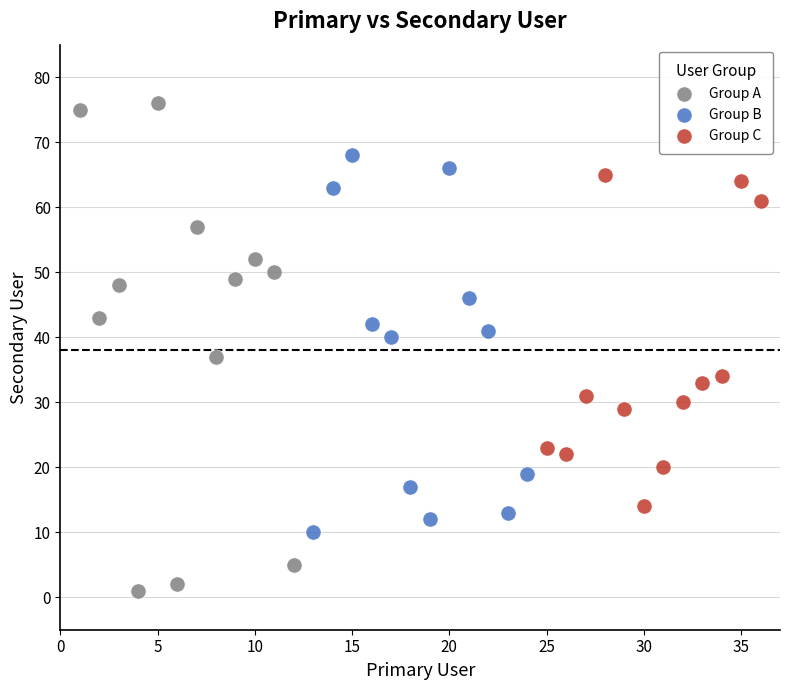

Which series contains the lowest Y value?

Group A